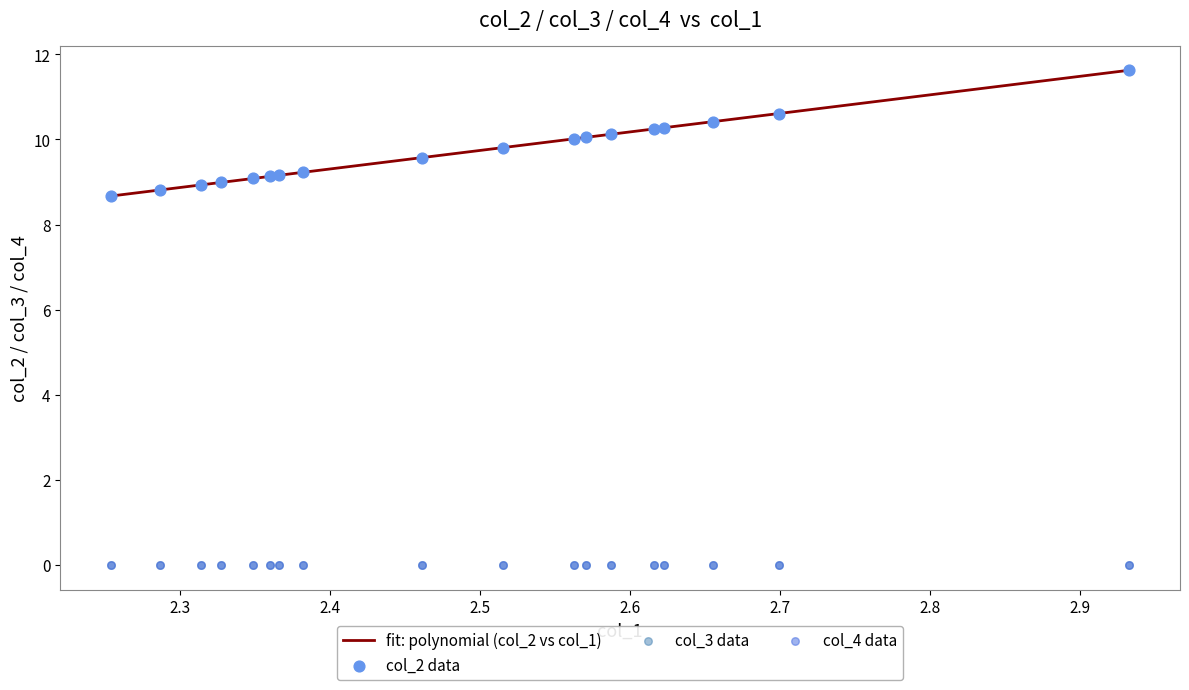

Which series has the largest total across all categories?

col_2